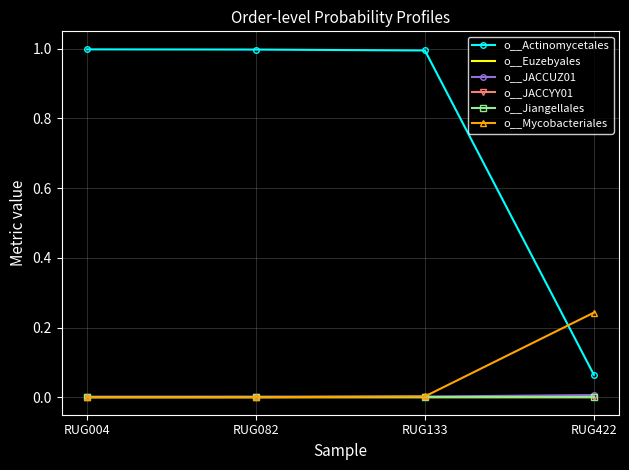

At which label does o__Mycobacteriales reach its peak?

RUG422